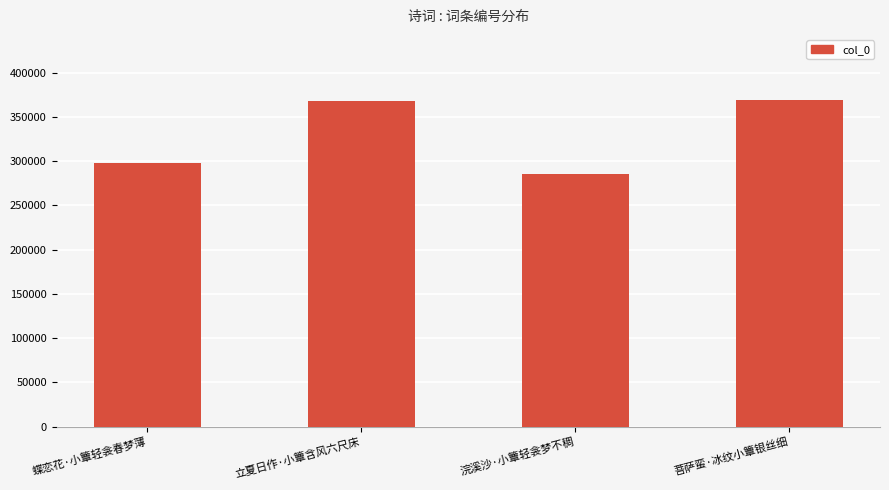

How many categories are shown in the chart?

4